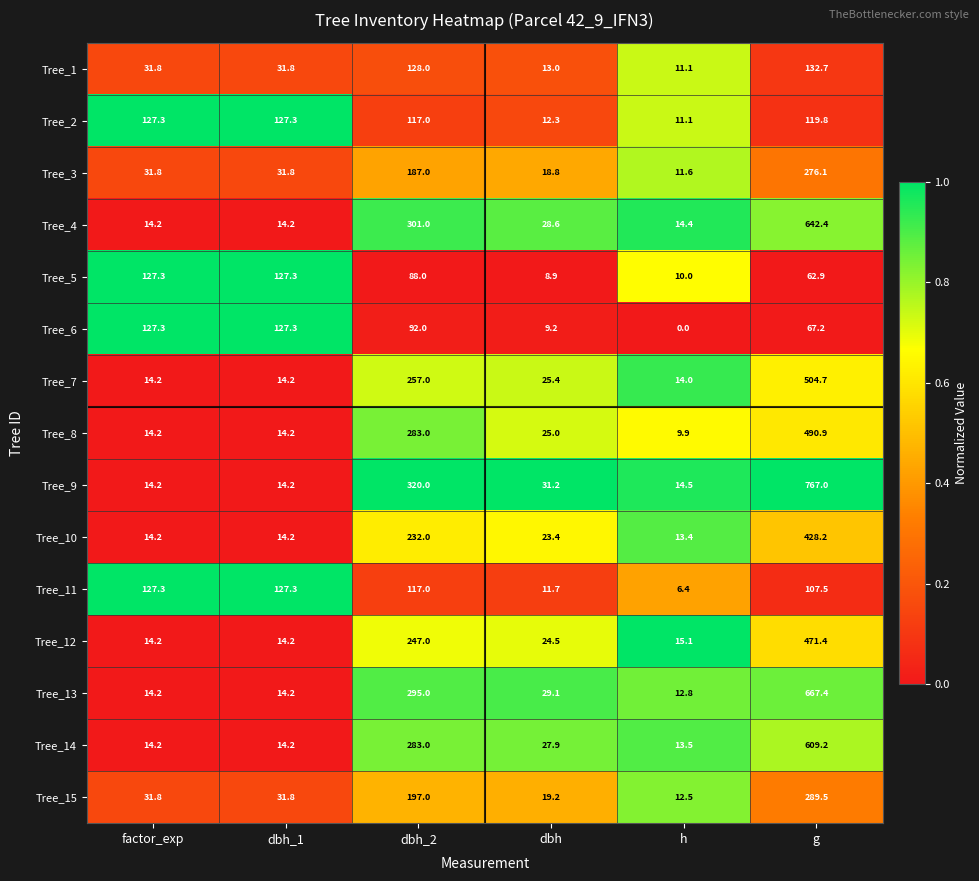

At which category is the sum across all series the highest?

g